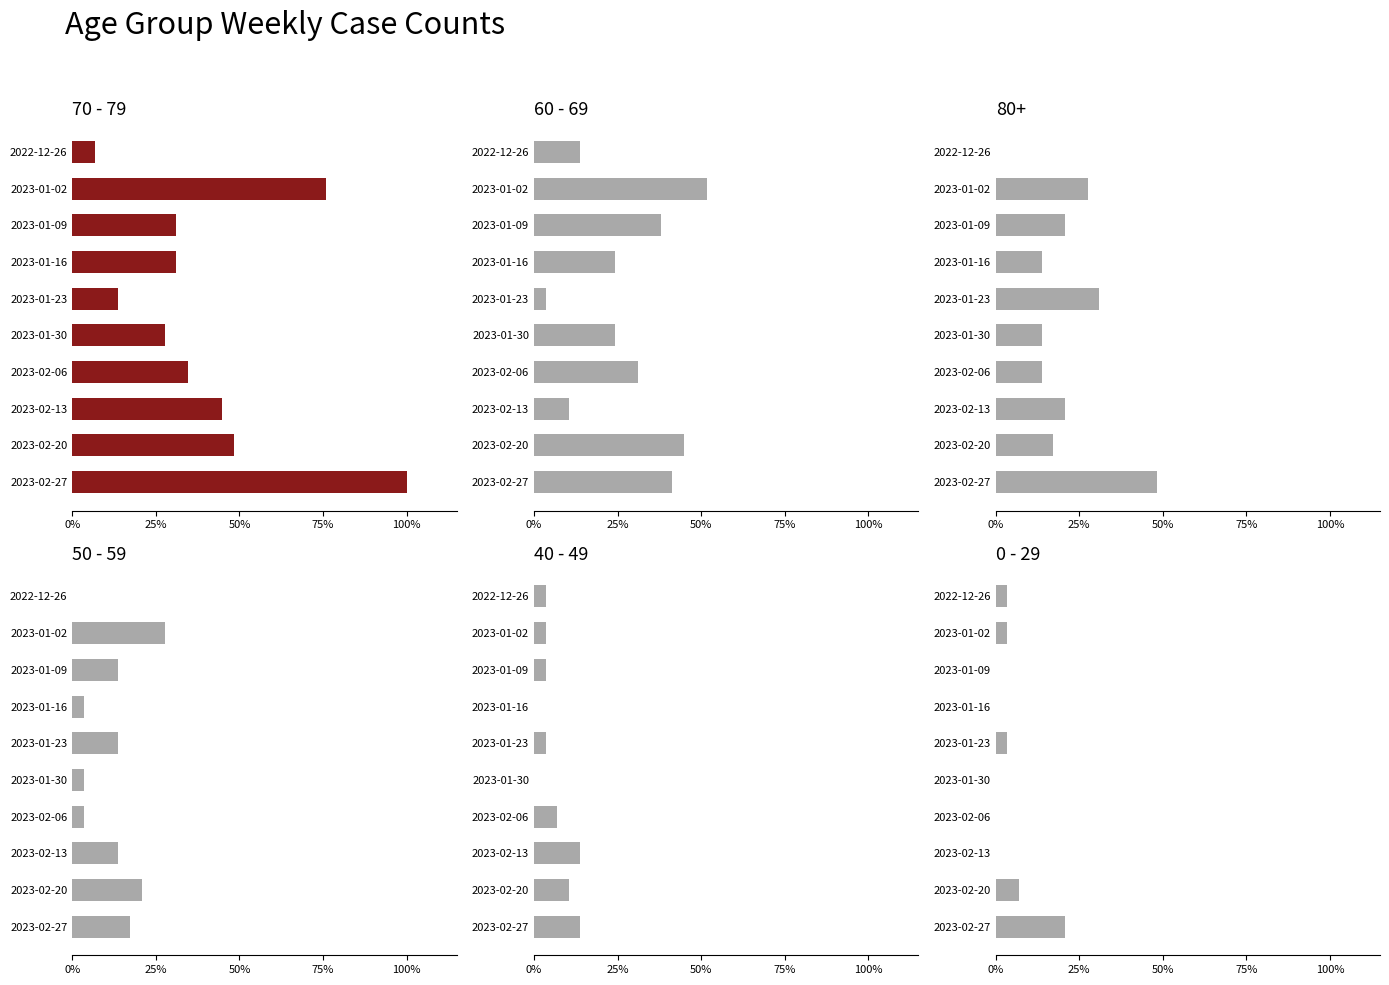

How many values in the 0 - 29 series exceed 1?

2